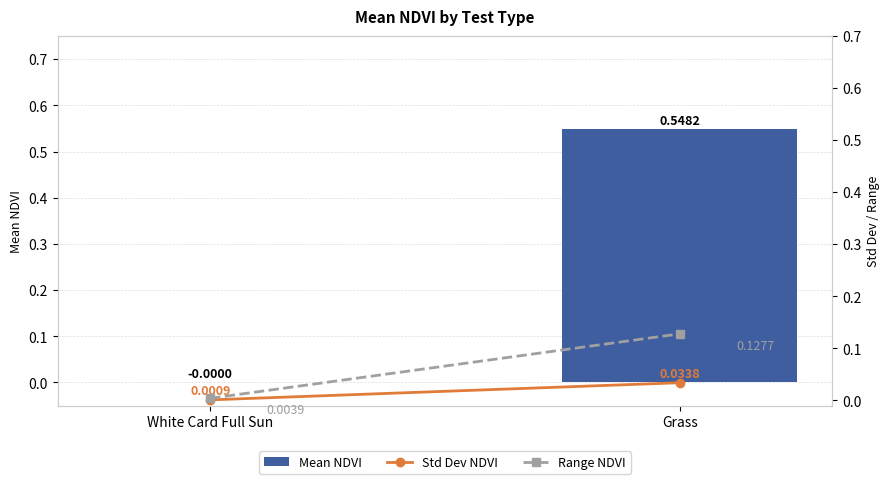

Which series has the largest total across all categories?

Mean NDVI